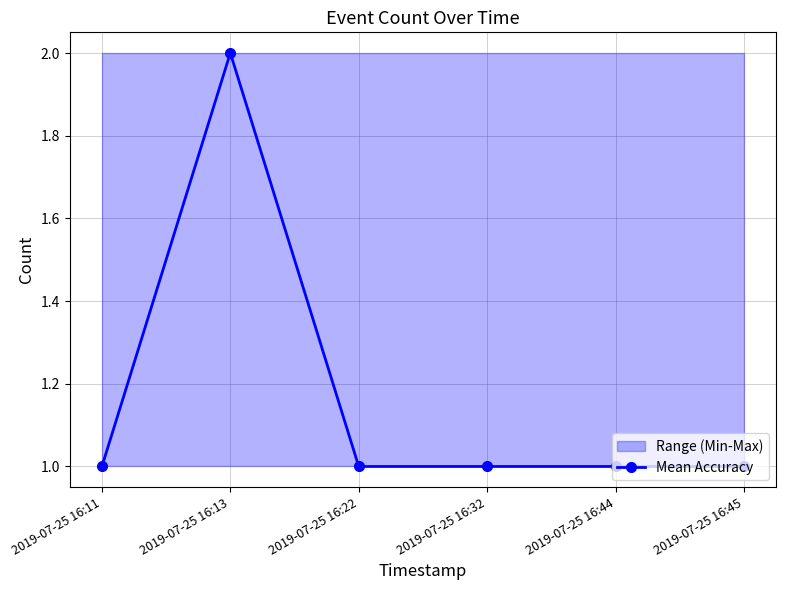

Between 2019-07-25 16:11 and 2019-07-25 16:13, which is larger?

2019-07-25 16:13